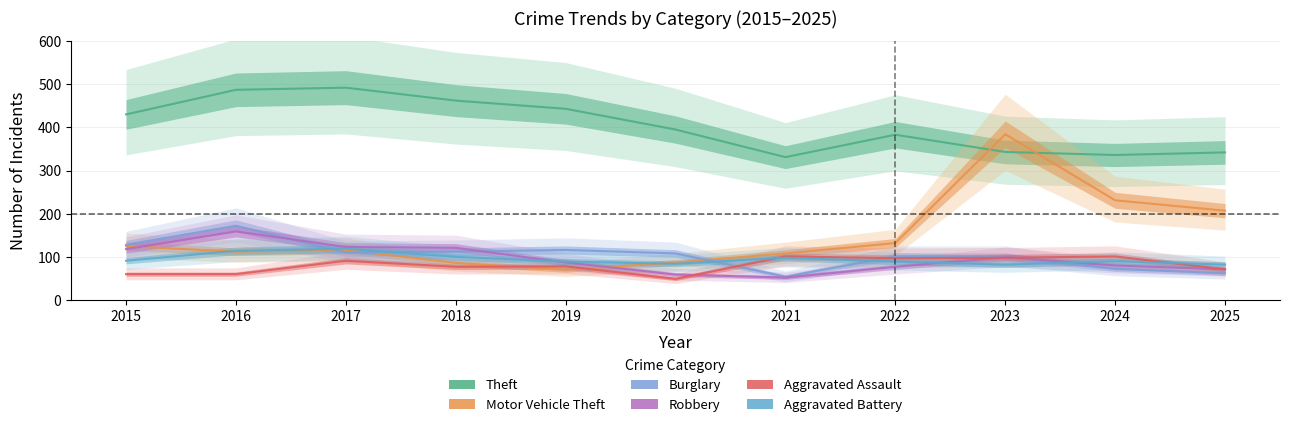

Where is the first local minimum for Robbery?

2021